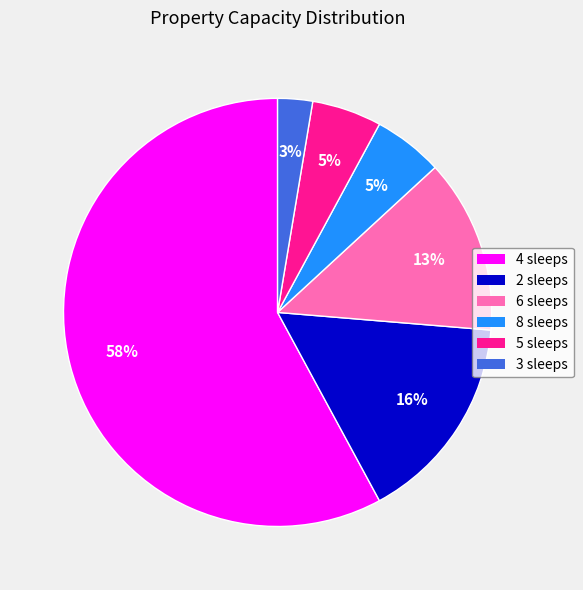

The 3 sleeps slice represents 3% of the pie. True or false?

True